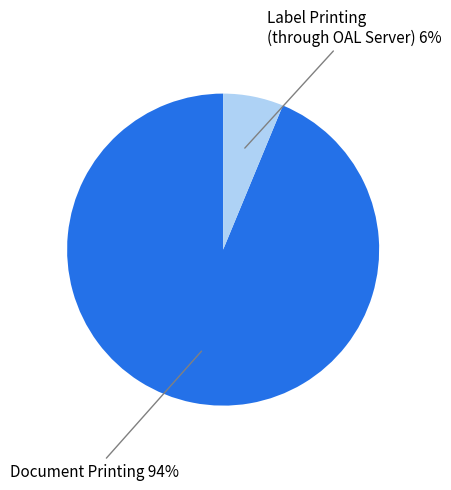

What percentage is the Document Printing slice, to the nearest percent?

94%